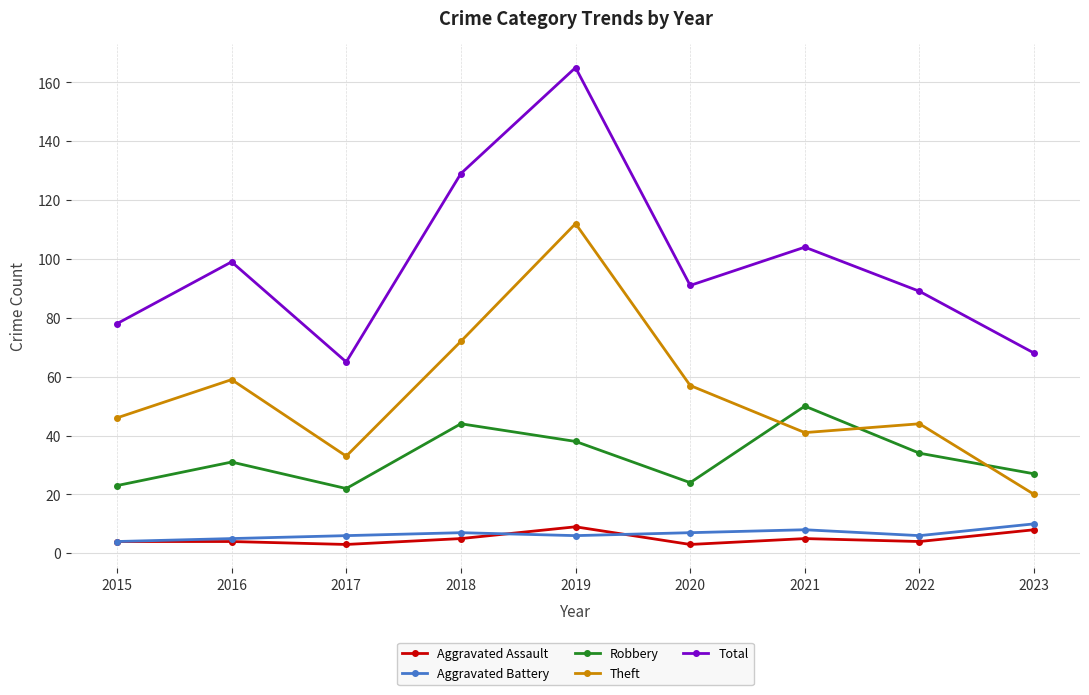

What is the smallest value displayed?

3